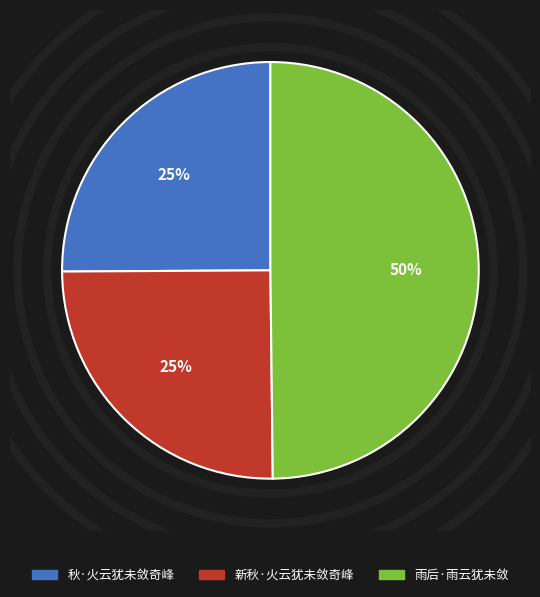

Does 秋·火云犹未敛奇峰 account for over 50% of the chart?

No